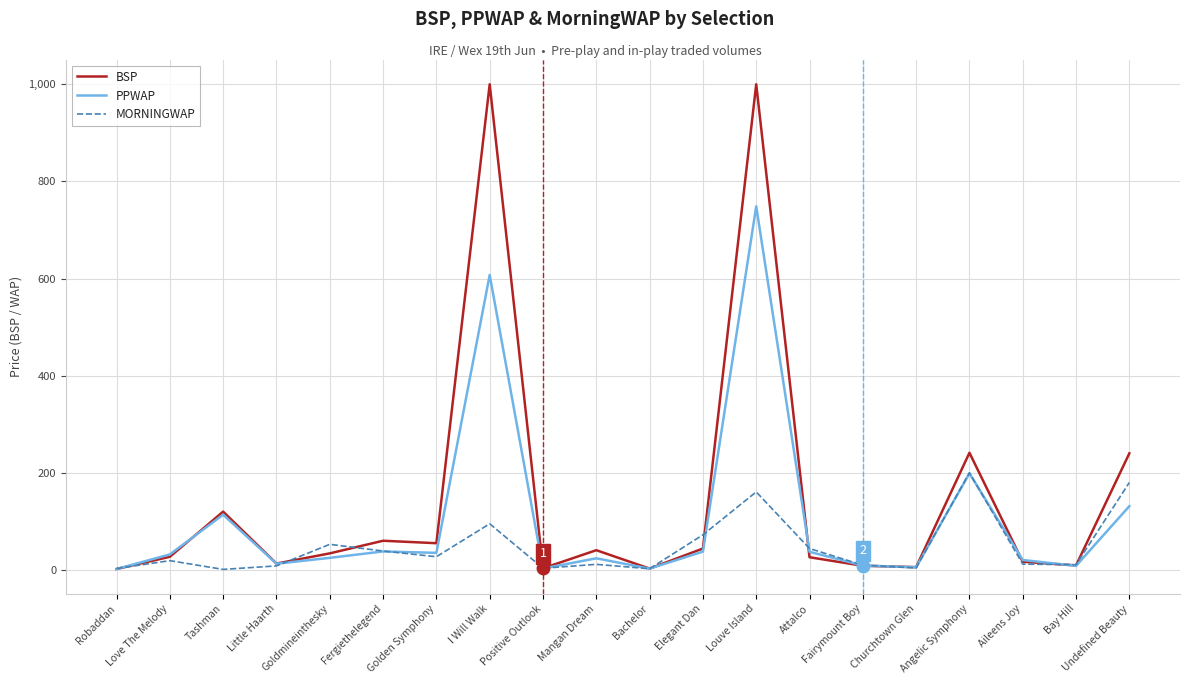

What is the sum of the PPWAP values at I Will Walk and Angelic Symphony?

806.2